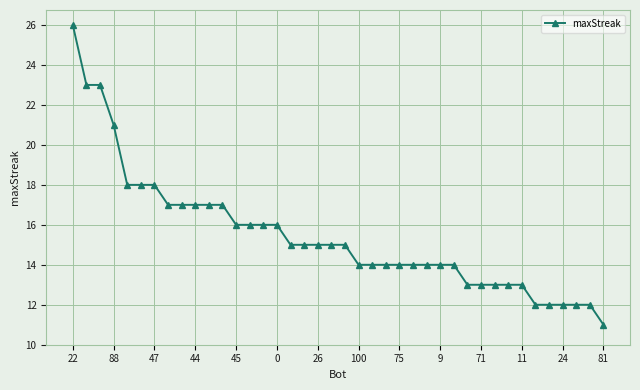

What is the difference between the maximum and minimum values?

15